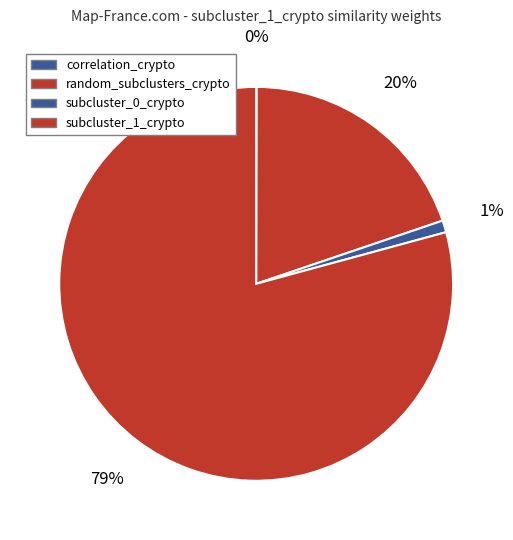

To the nearest percent, what is the difference between the largest and smallest slice percentages?

79%